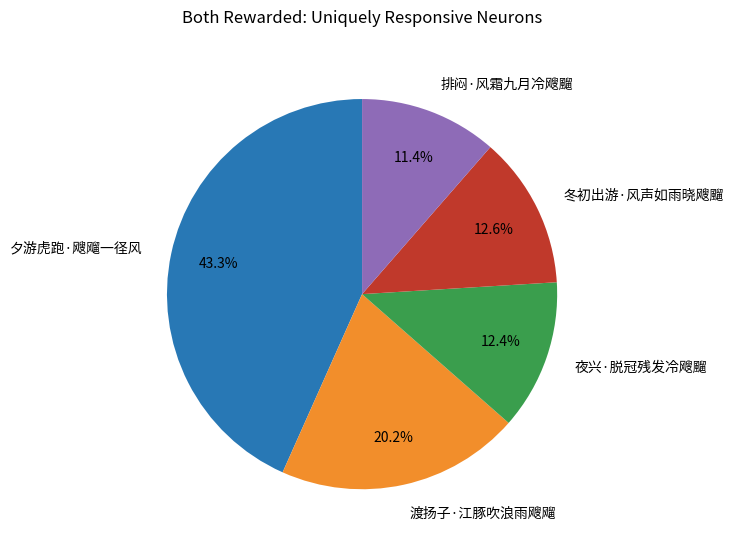

What portion of the pie excludes 冬初出游·风声如雨晓飕飀?

87.4%